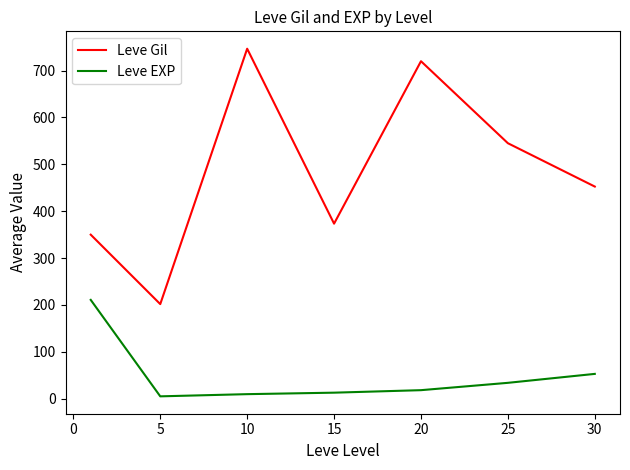

Which series has the largest range (max minus min)?

Leve Gil